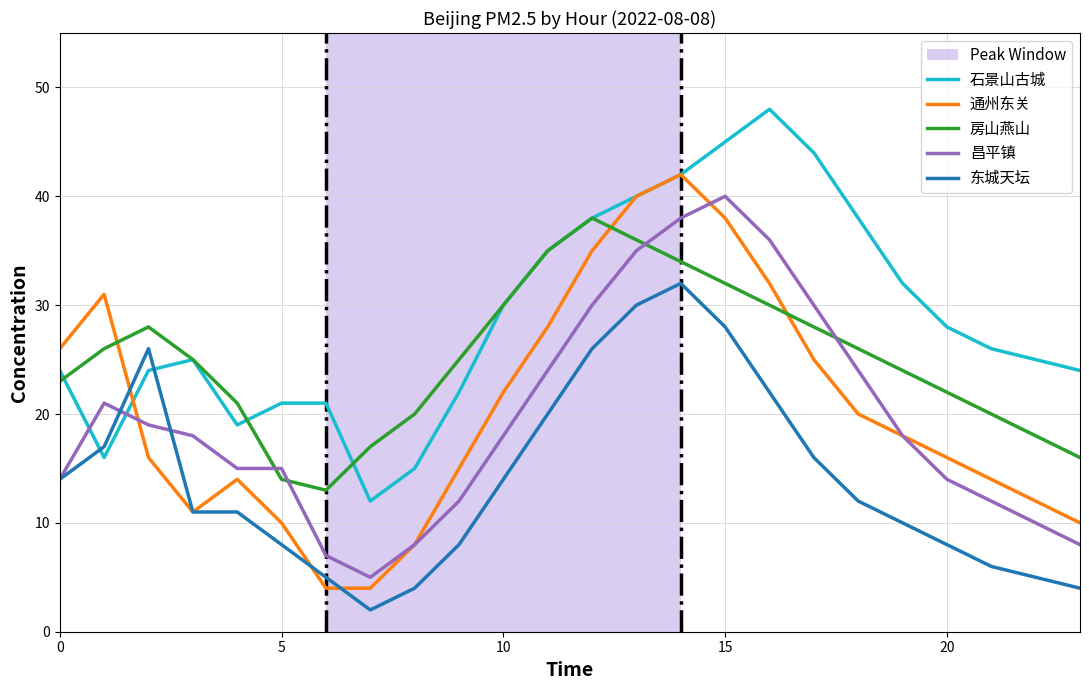

Is it true that 房山燕山 equals 38 at 20?

False